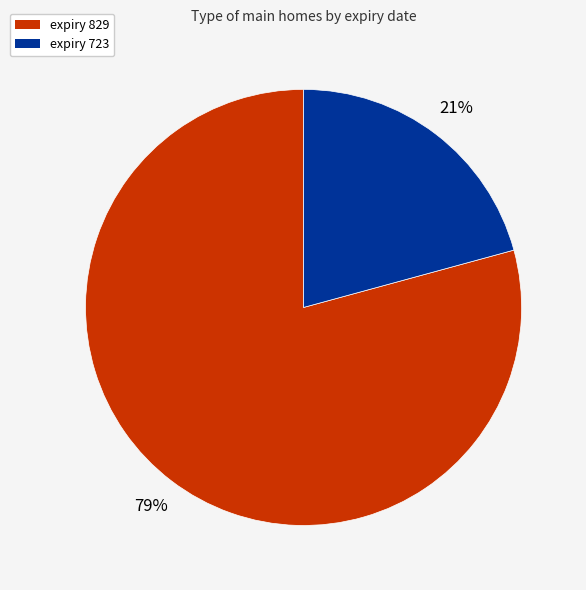

To the nearest percent, what is the difference between the largest and smallest slice percentages?

58%